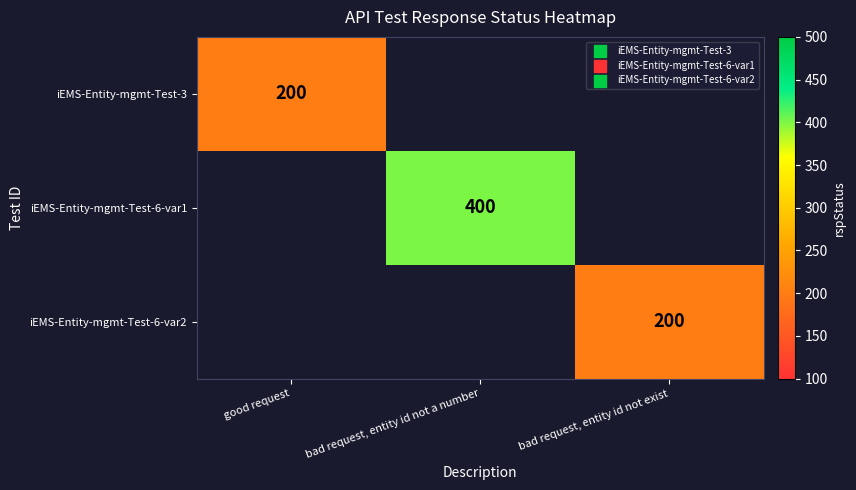

Is it true that iEMS-Entity-mgmt-Test-6-var1 equals 400 at bad request, entity id not a number?

True